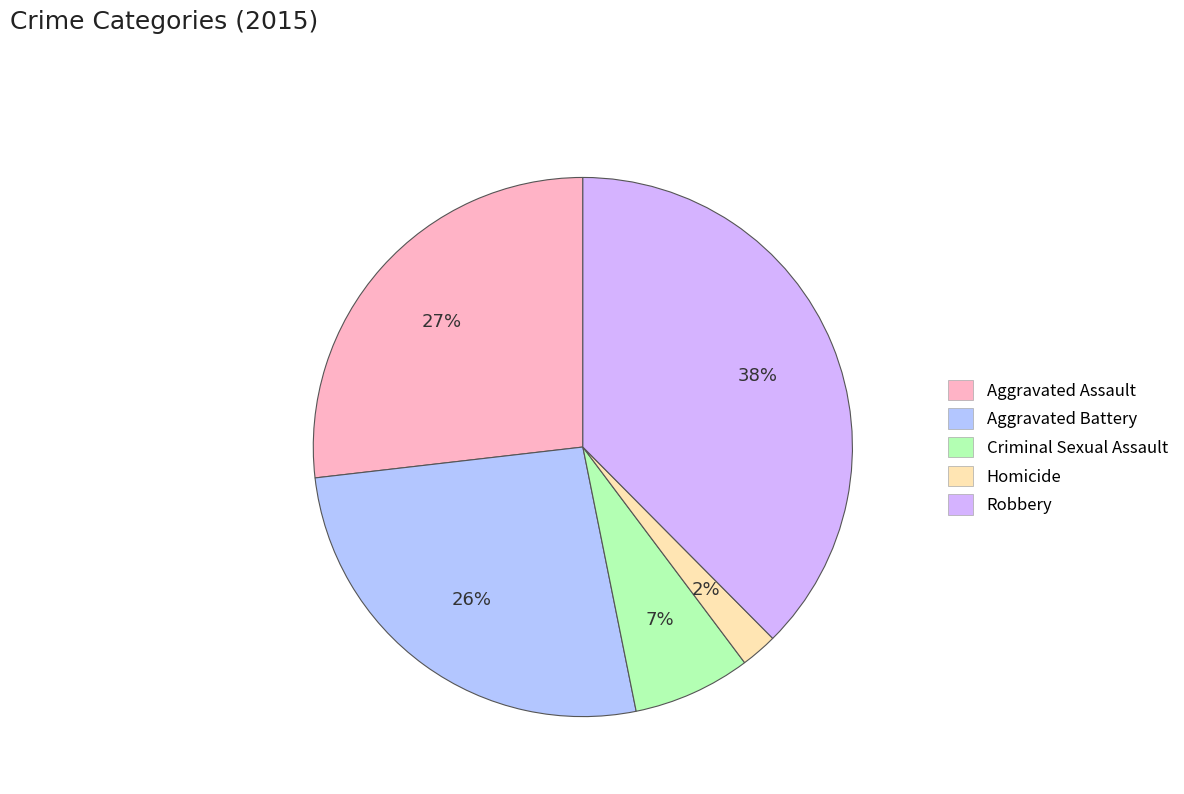

Approximately how many times larger is the value at Criminal Sexual Assault compared to Aggravated Assault?

0.3